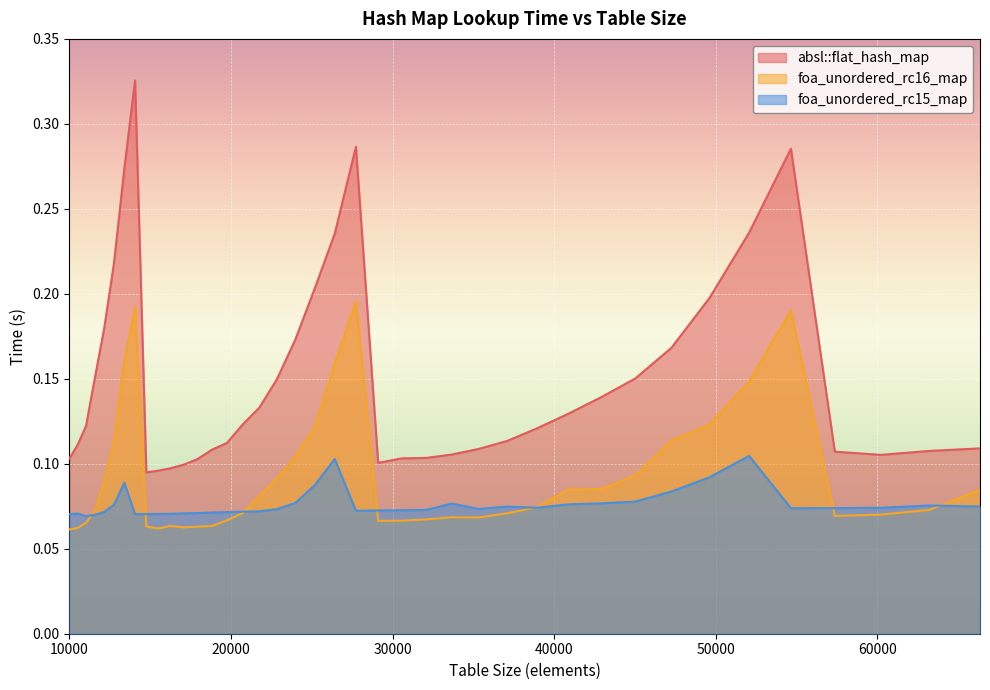

Which series has the largest total across all categories?

absl::flat_hash_map